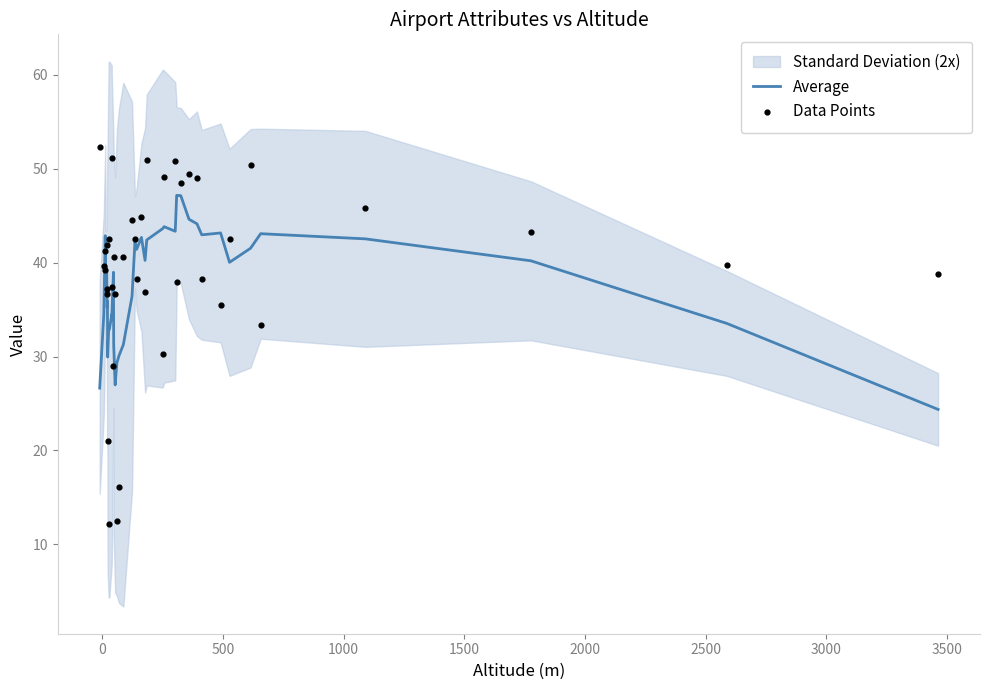

Which series has the largest Y range (max minus min)?

Data Points